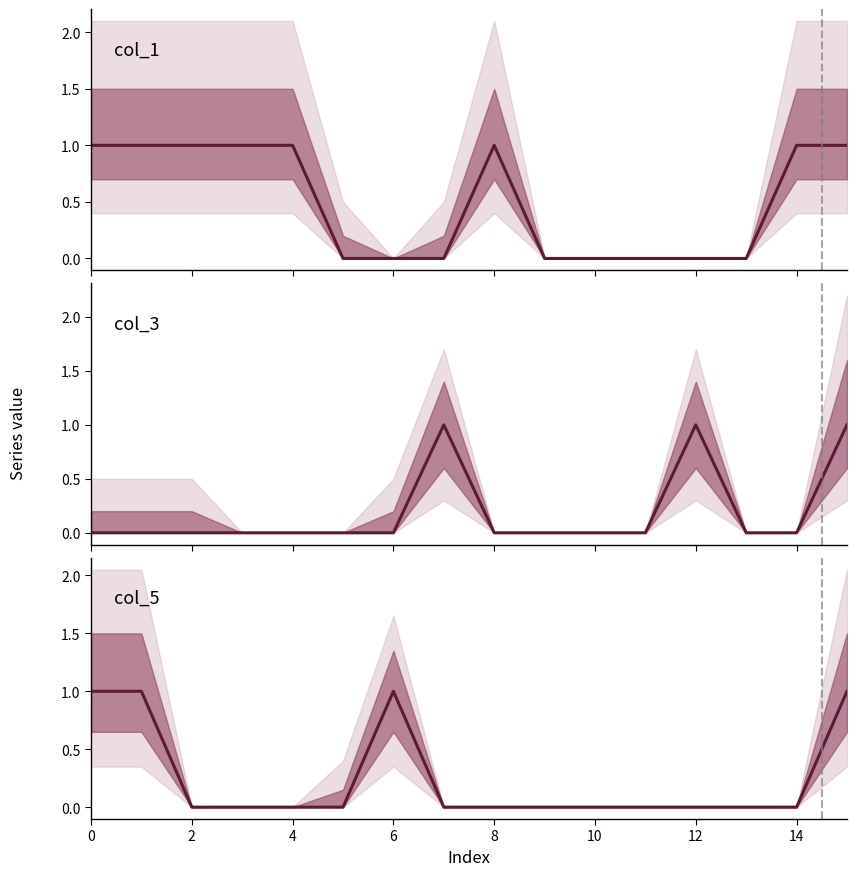

How many lines are shown in the chart?

3